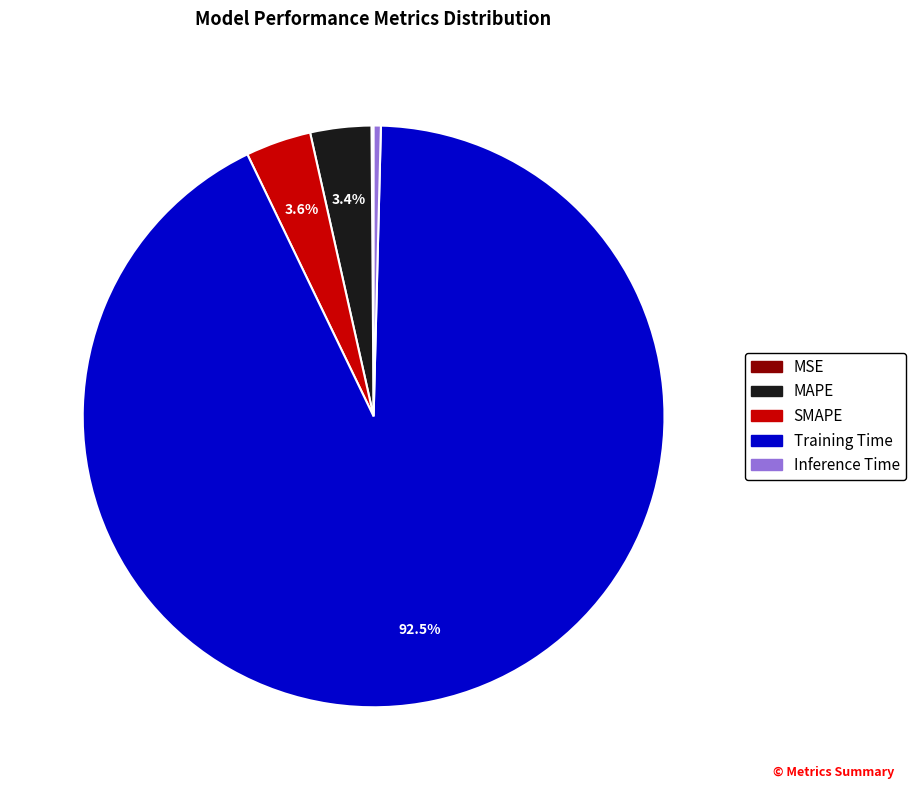

Does any single category account for the majority?

Yes